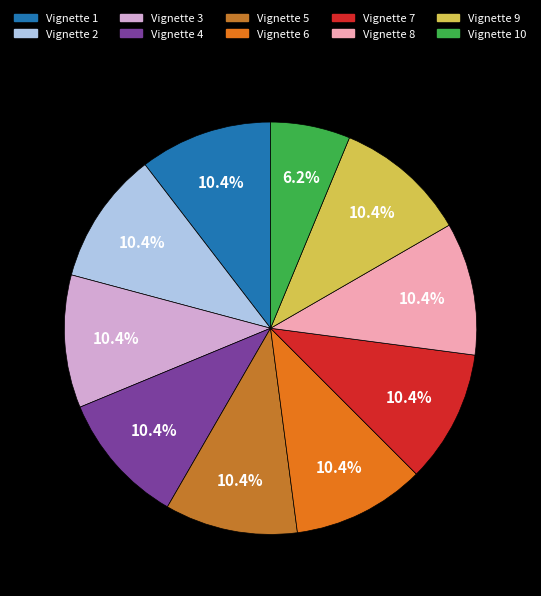

Is there a majority slice in this chart?

No